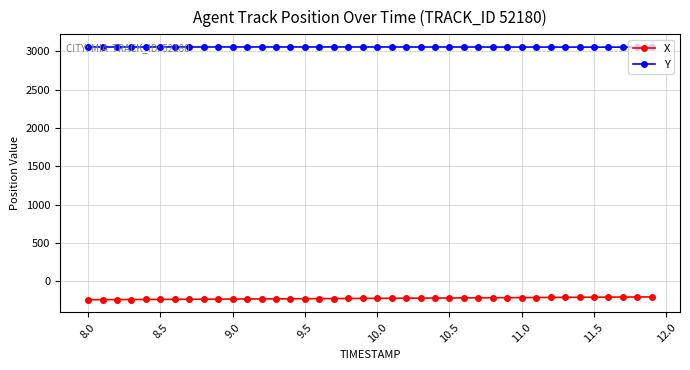

What is the highest value of the X series?

-206.3